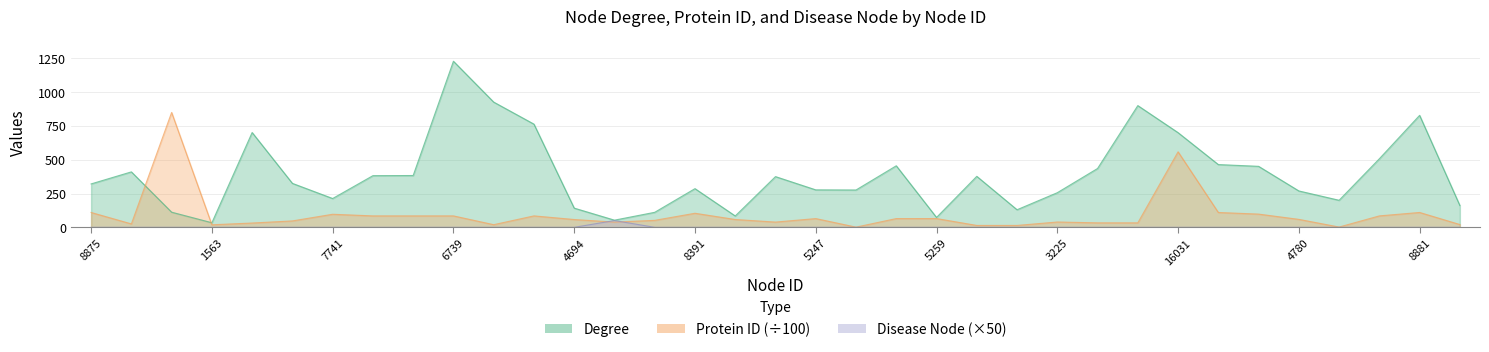

Reading left to right, extract all data points from this chart.

Degree: 321.0	410.0	112.0	34.0	701.0	325.0	213.0	382.0	383.0	1228.0	926.0	763.0	142.0	53.0	111.0	286.0	84.0	375.0	277.0	276.0	455.0	73.0	377.0	130.0	256.0	435.0	900.0	700.0	464.0	451.0	269.0	200.0	507.0	828.0	161.0
Protein ID: 109.8	25.3	849.6	18.8	31.8	47.4	96.6	84.5	84.5	84.5	19.6	84.5	57.7	38.6	51.6	104.0	57.9	38.8	64.6	1.5	64.7	64.8	14.0	14.0	39.3	33.1	33.2	558.3	109.7	97.8	58.8	2.1	84.5	109.9	20.6
Disease Node: 0.0	0.0	0.0	0.0	0.0	0.0	0.0	0.0	0.0	0.0	0.0	0.0	0.0	50.0	0.0	0.0	0.0	0.0	0.0	0.0	0.0	0.0	0.0	0.0	0.0	0.0	0.0	0.0	0.0	0.0	0.0	0.0	0.0	0.0	0.0